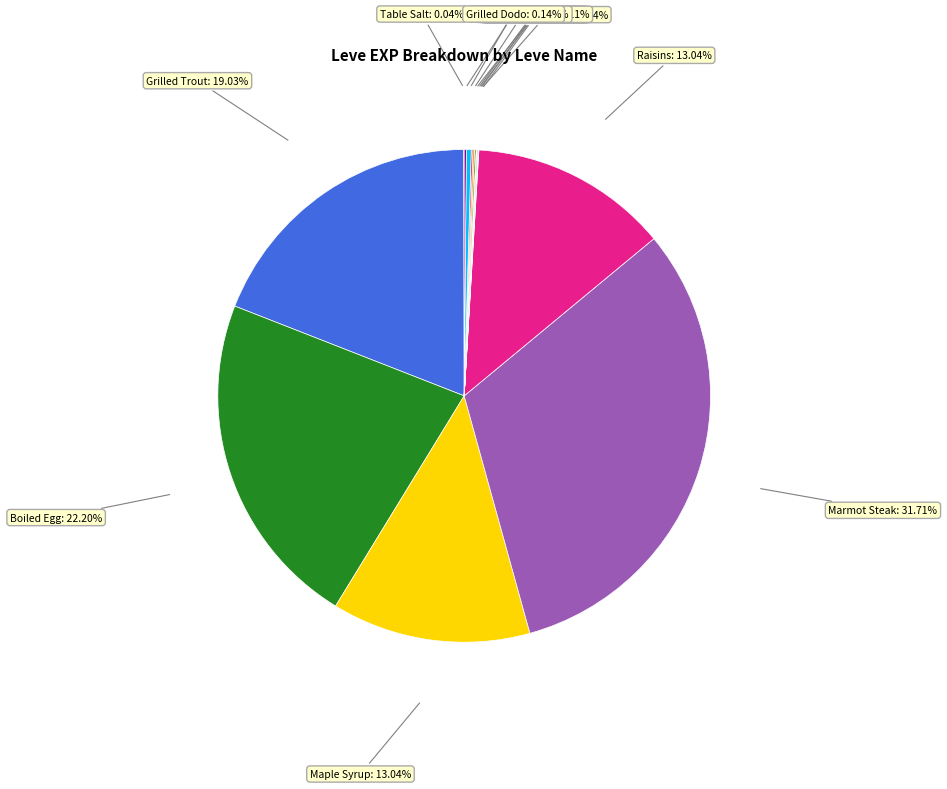

Does any single category account for the majority?

No